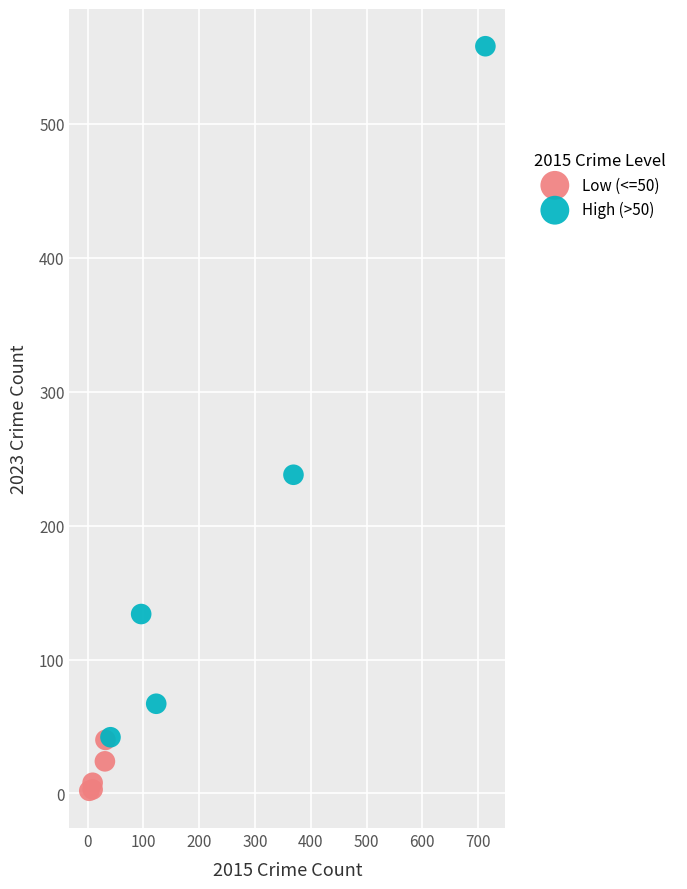

Which series reaches the minimum Y coordinate?

Low (<=50)